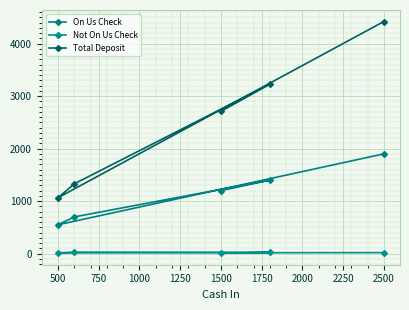

What is the minimum value shown in the chart?

10